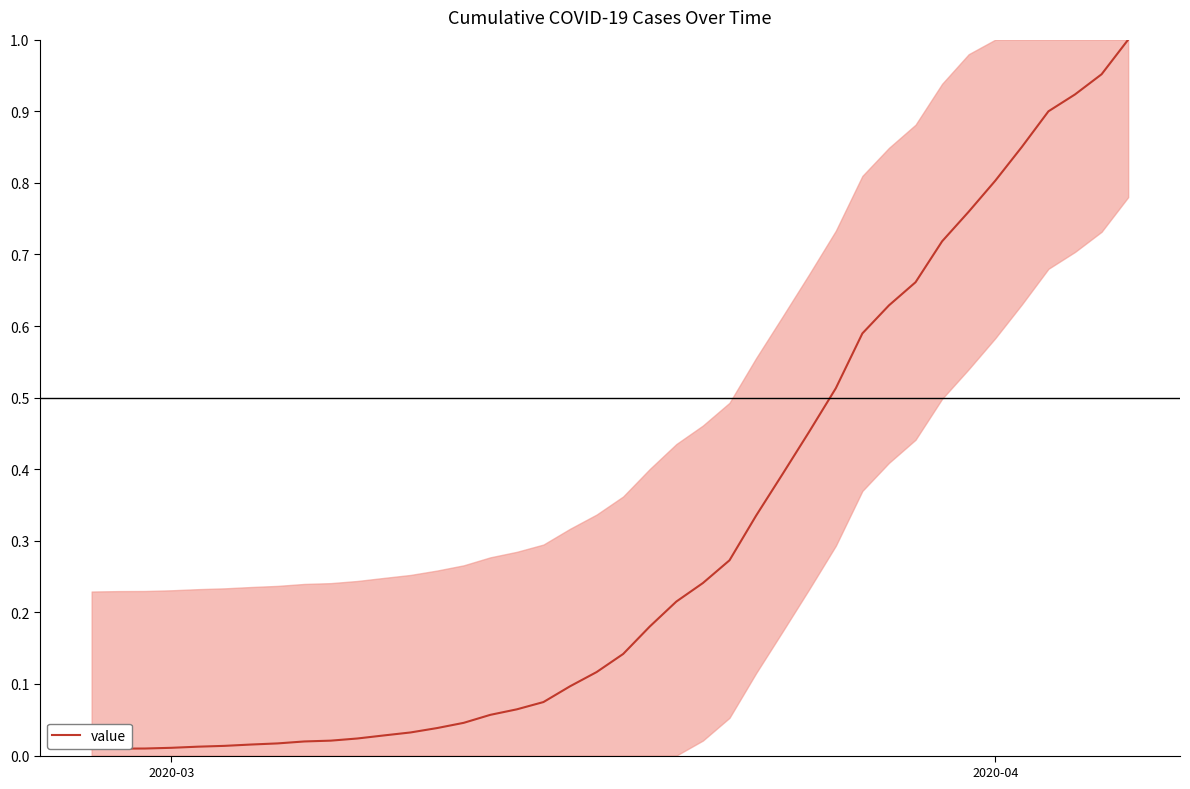

Does the chart display data point markers on the line(s)?

No